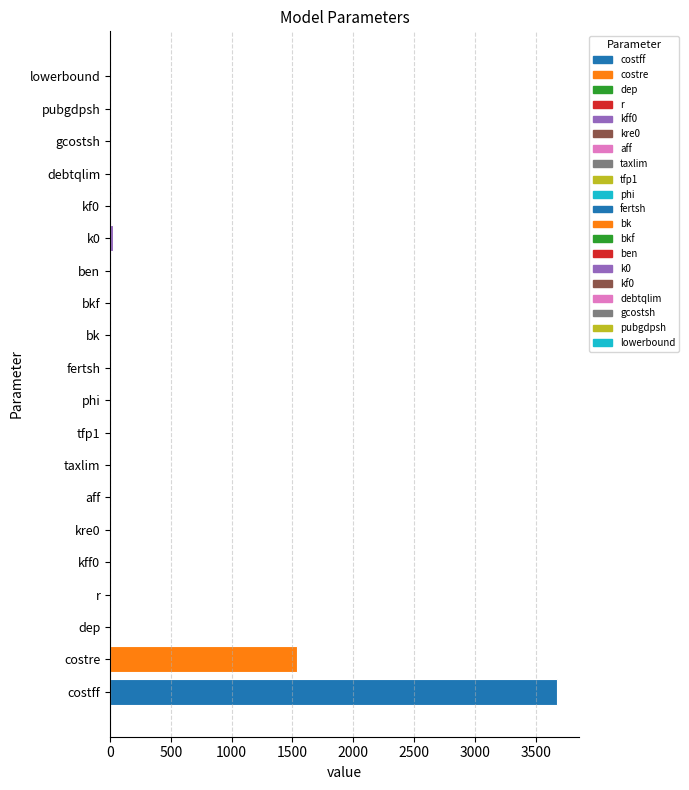

Reading left to right, extract all data points from this chart.

3676.0	1534.0	0.1	0.1	1.0	0.1	0.0	0.5	0.4	0.2	0.5	0.2	0.1	0.2	28.5	4.4	10.0	0.0	0.0	0.0